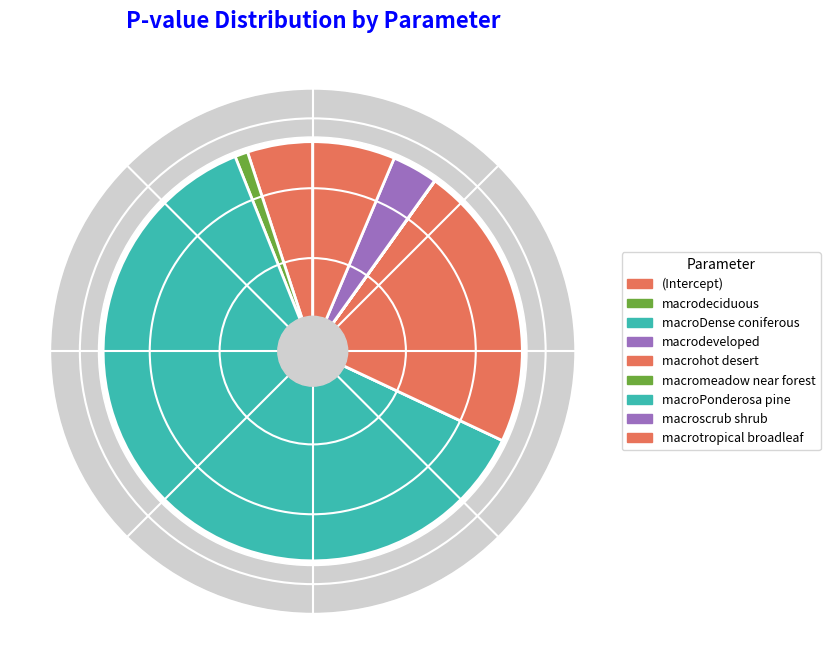

To the nearest percent, what is the difference between the macroPonderosa pine and macroscrub shrub slice percentages?

3%